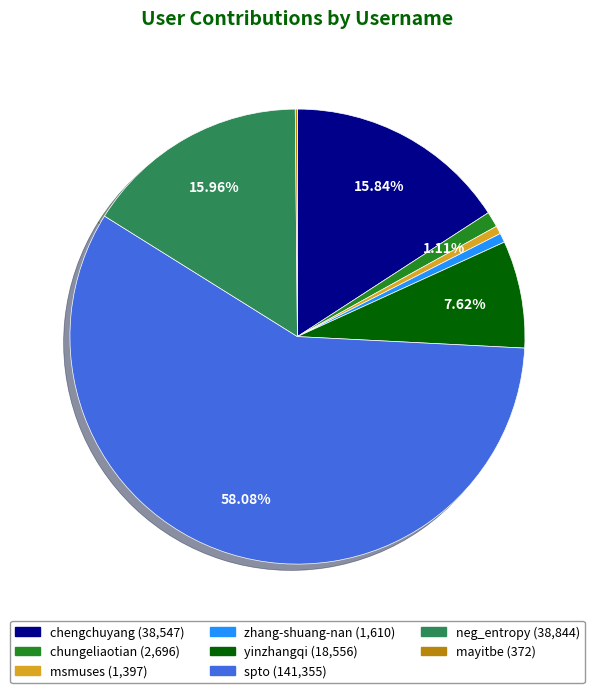

To the nearest percent, what portion does zhang-shuang-nan represent?

1%